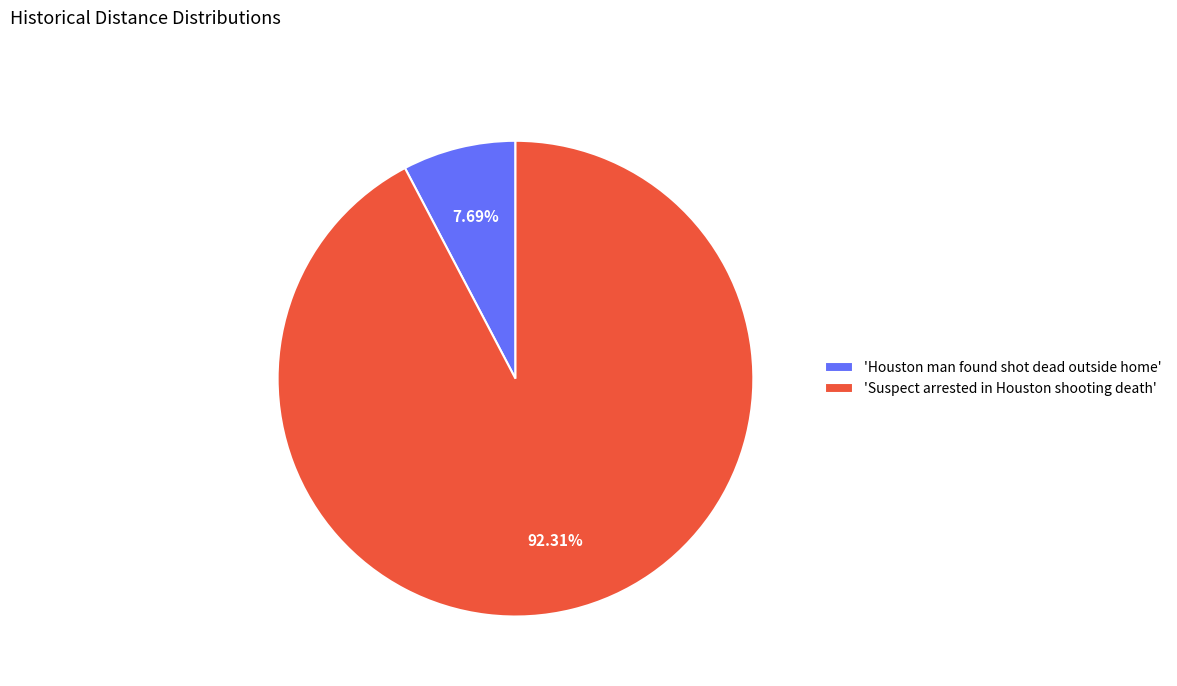

To the nearest percent, what is the average slice percentage?

50%